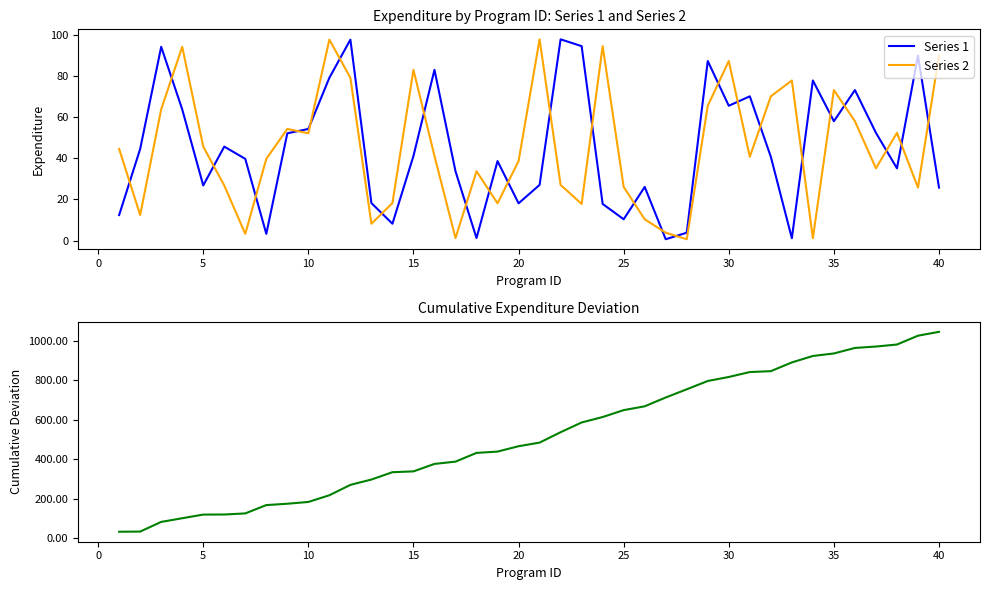

What is the average value of the Cumulative Deviation series?

518.1